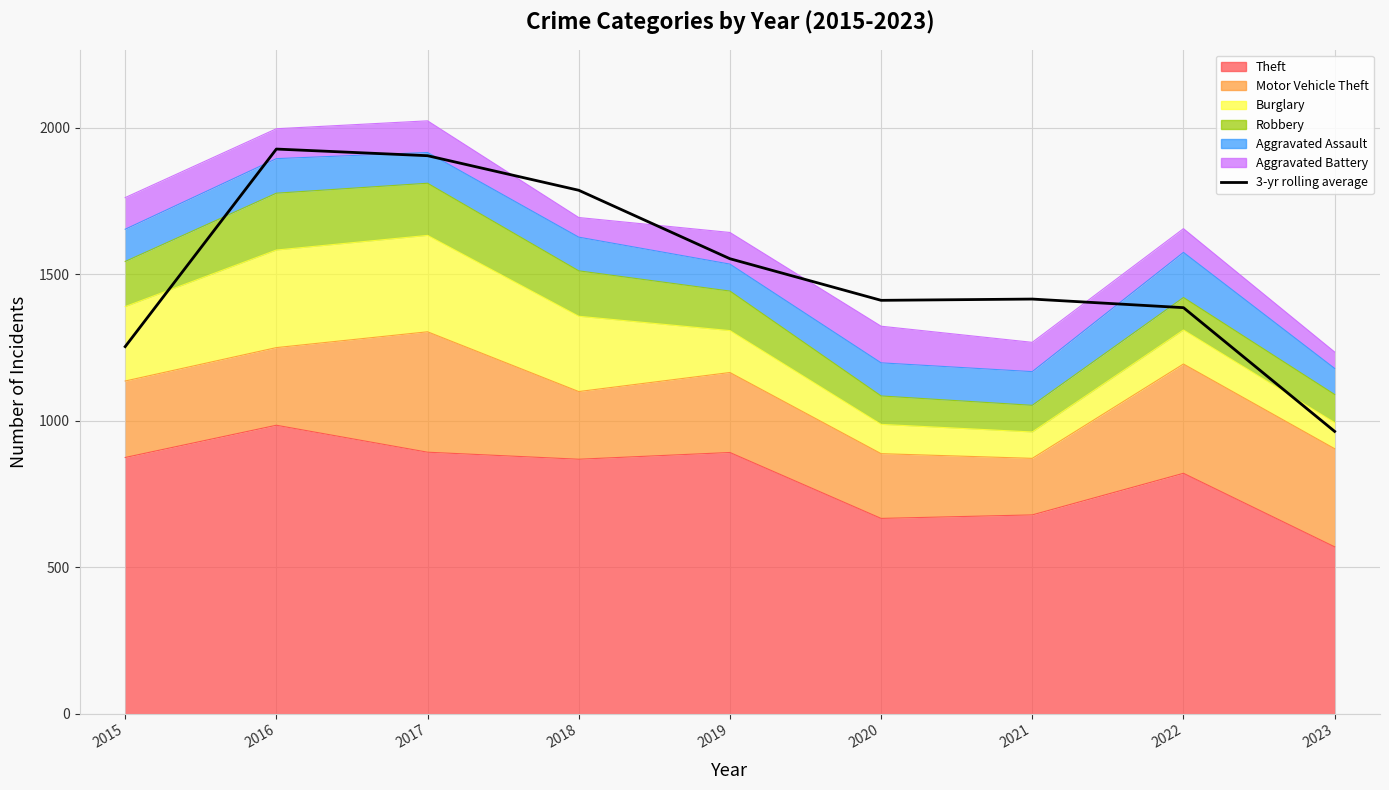

At which category does the data reach its first local peak?

2016